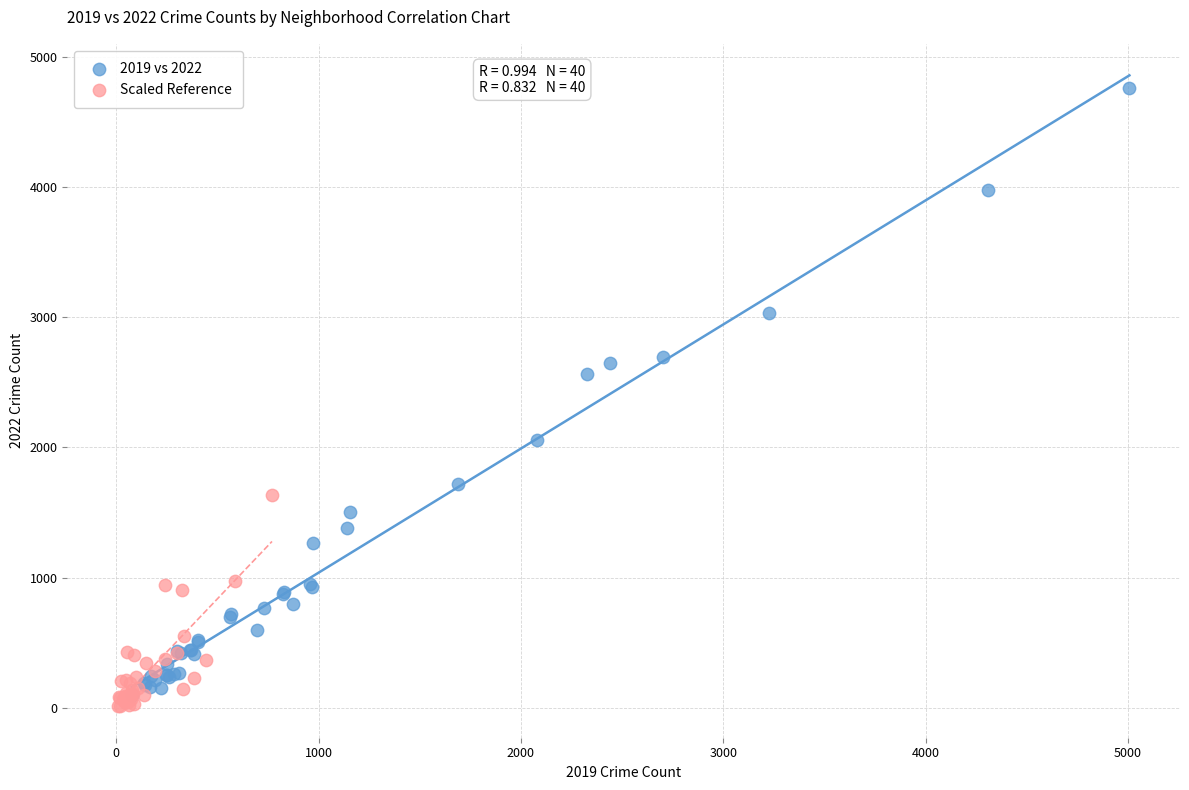

Which series reaches the maximum Y coordinate?

2019 vs 2022